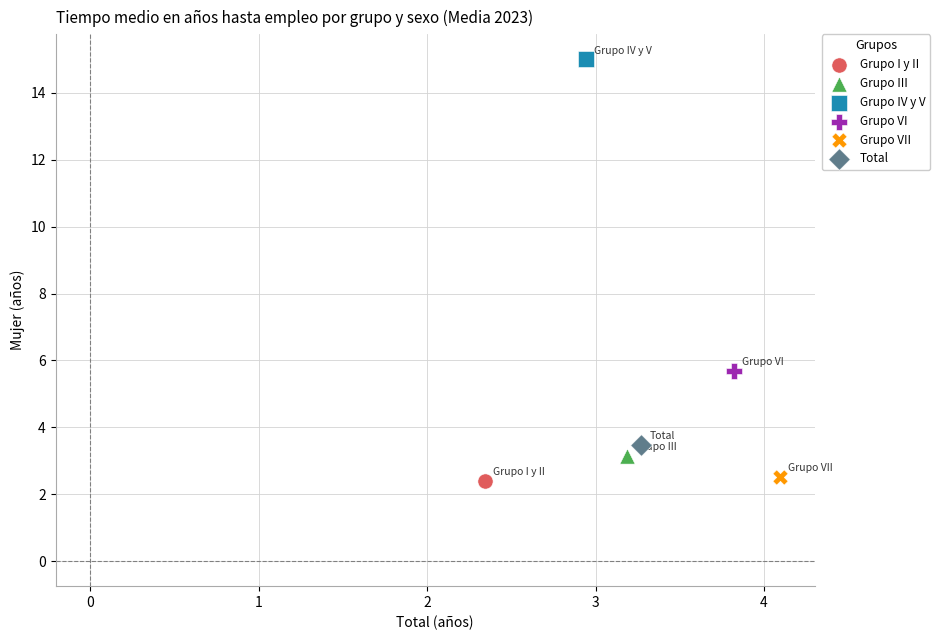

What are all the series names shown in the legend?

Grupo I y II, Grupo III, Grupo IV y V, Grupo VI, Grupo VII, Total